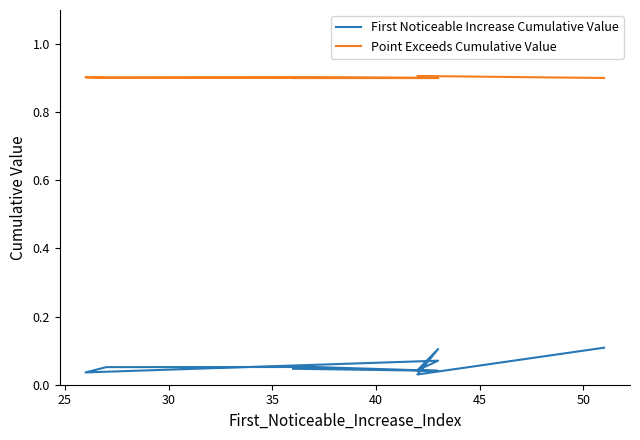

What is the label of the 4th point from the right?

50